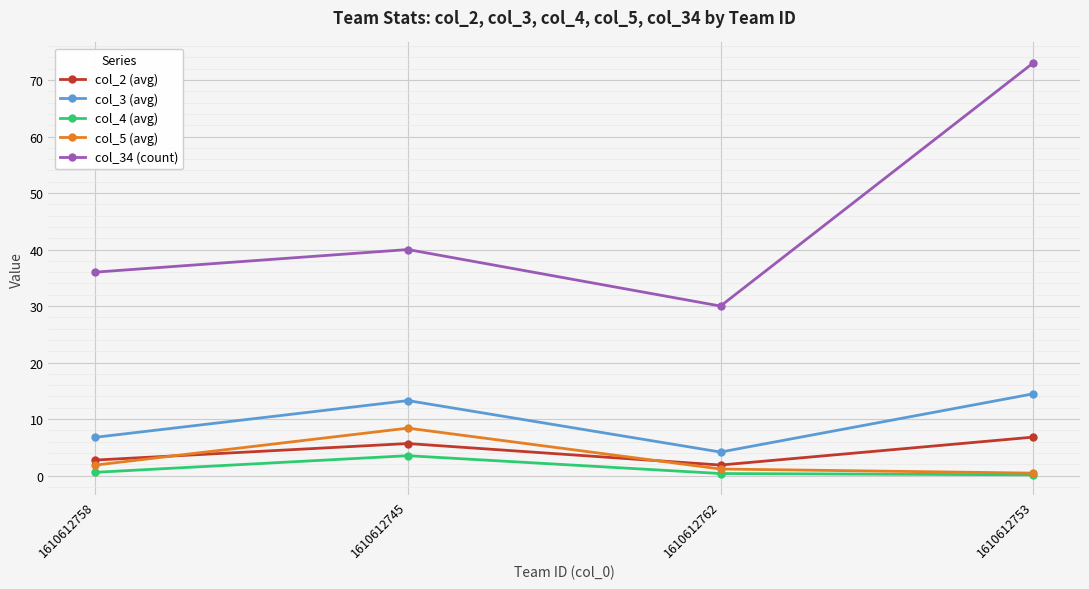

True or false: col_2 (avg) and col_34 (count) intersect in this chart.

False